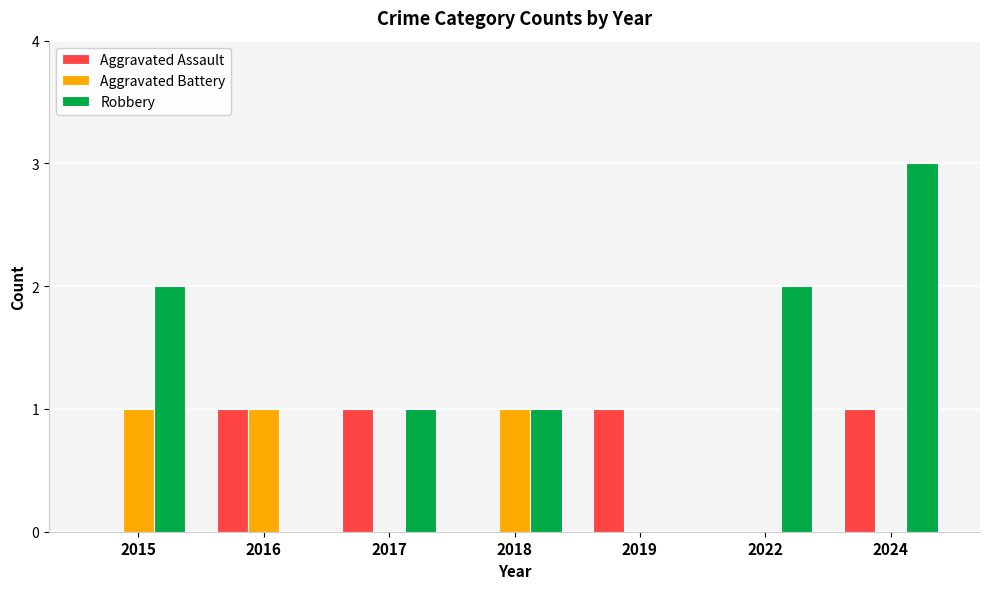

What is the sum of all Robbery values?

9